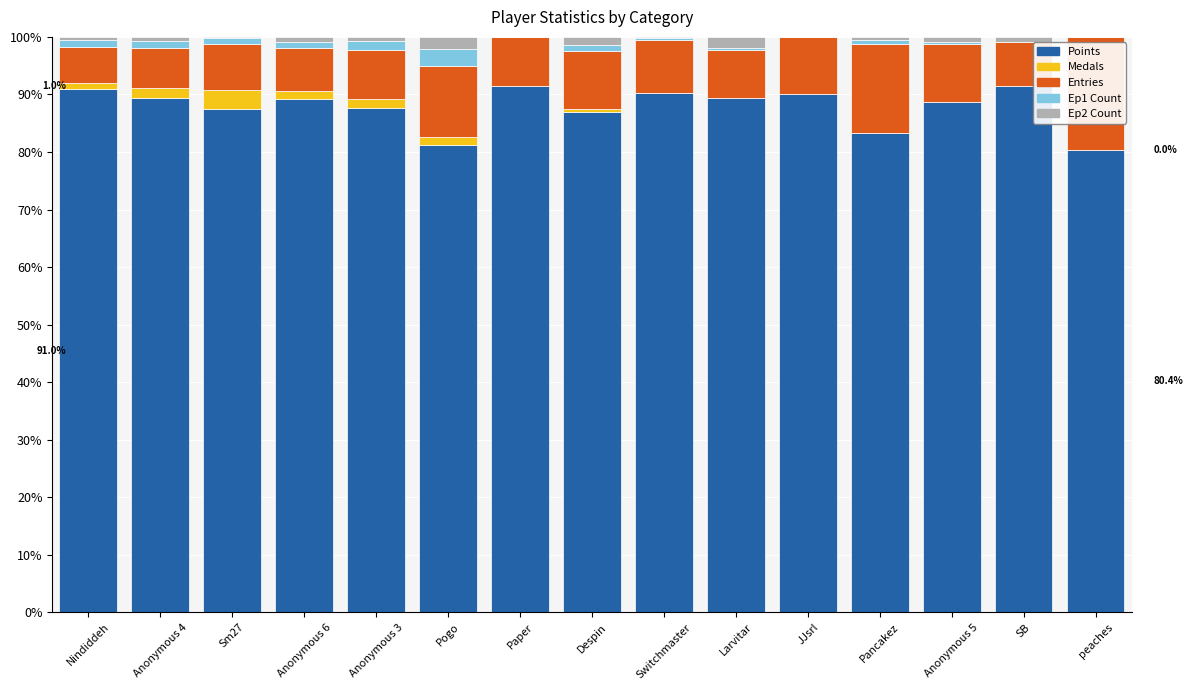

At which category is the sum across all series the highest?

Anonymous 4